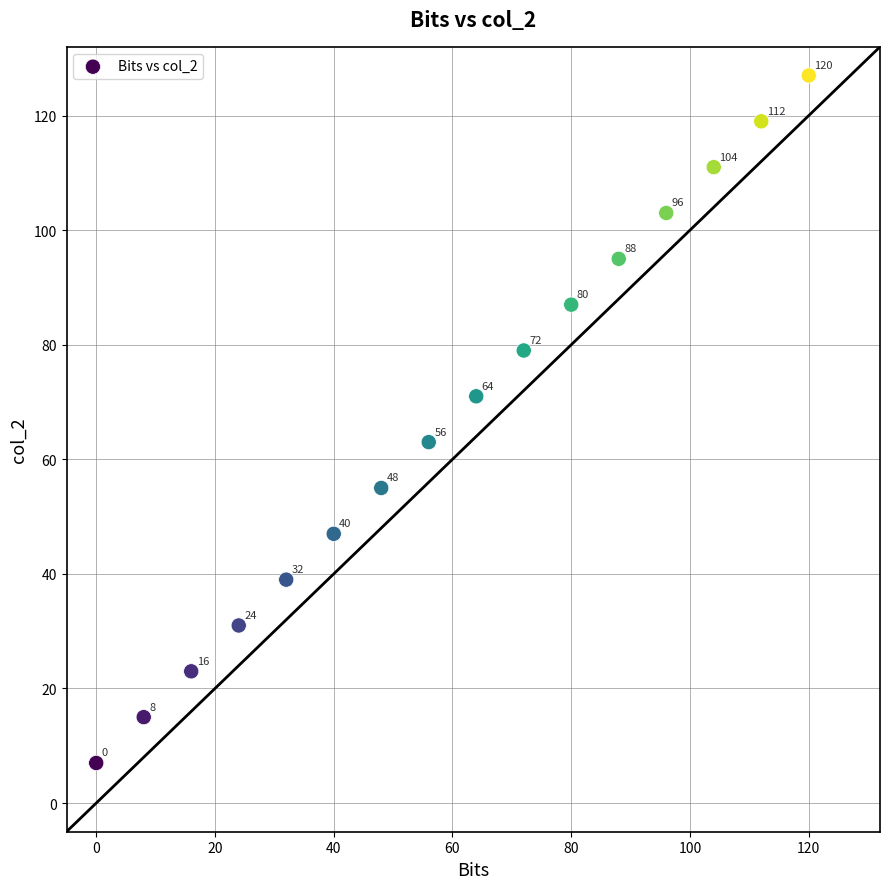

What Y value in the scatter plot is closest to 67?

63